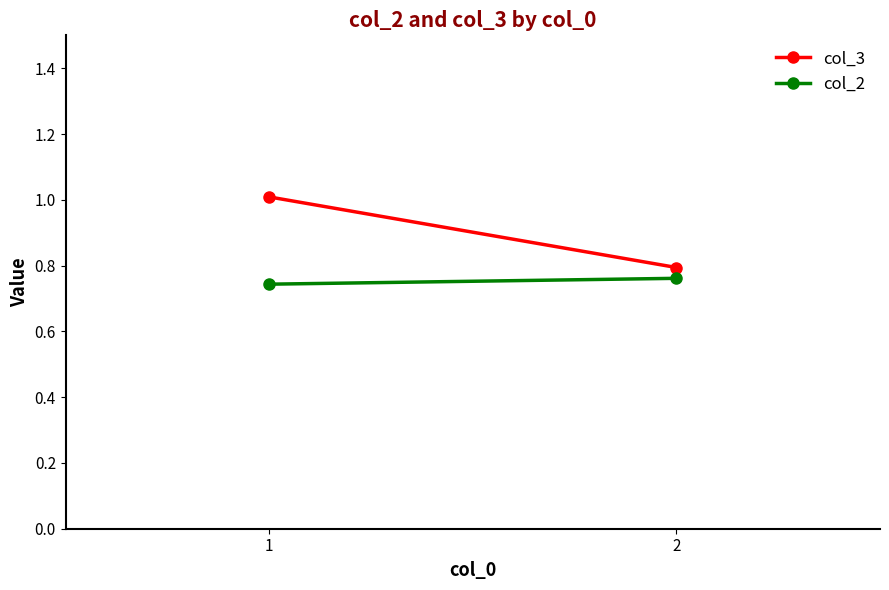

Is it true that col_2 equals 0.7 at 1?

True